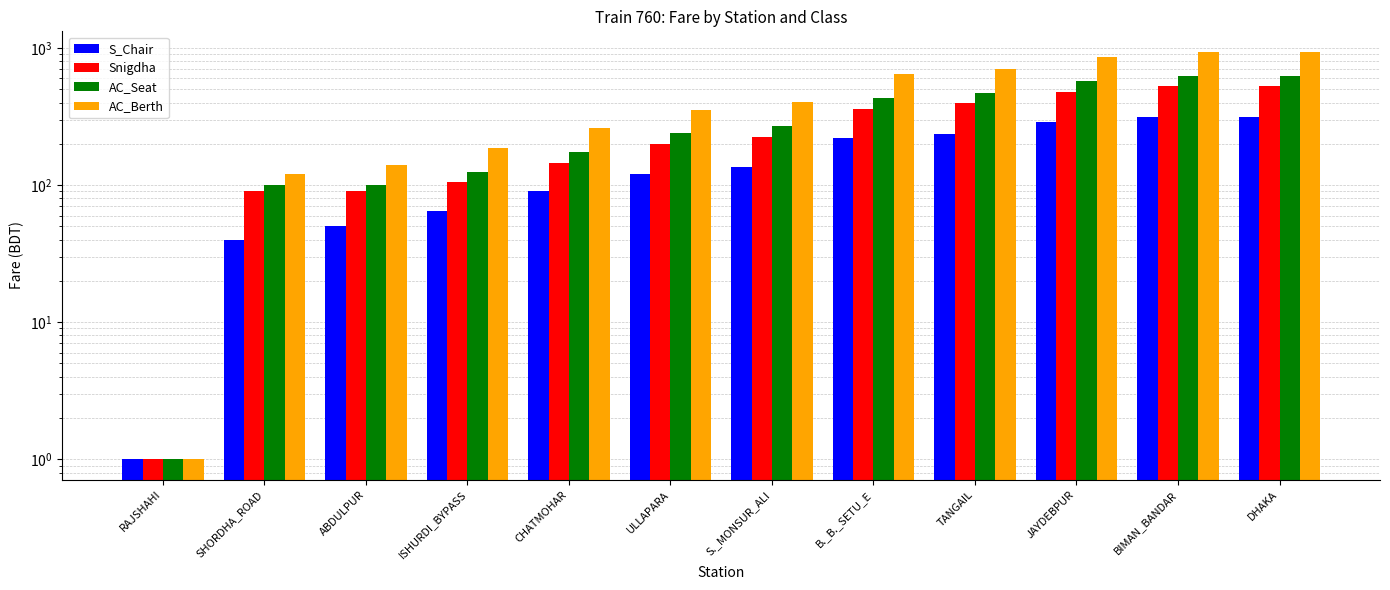

Which has a higher value, RAJSHAHI or ULLAPARA?

ULLAPARA